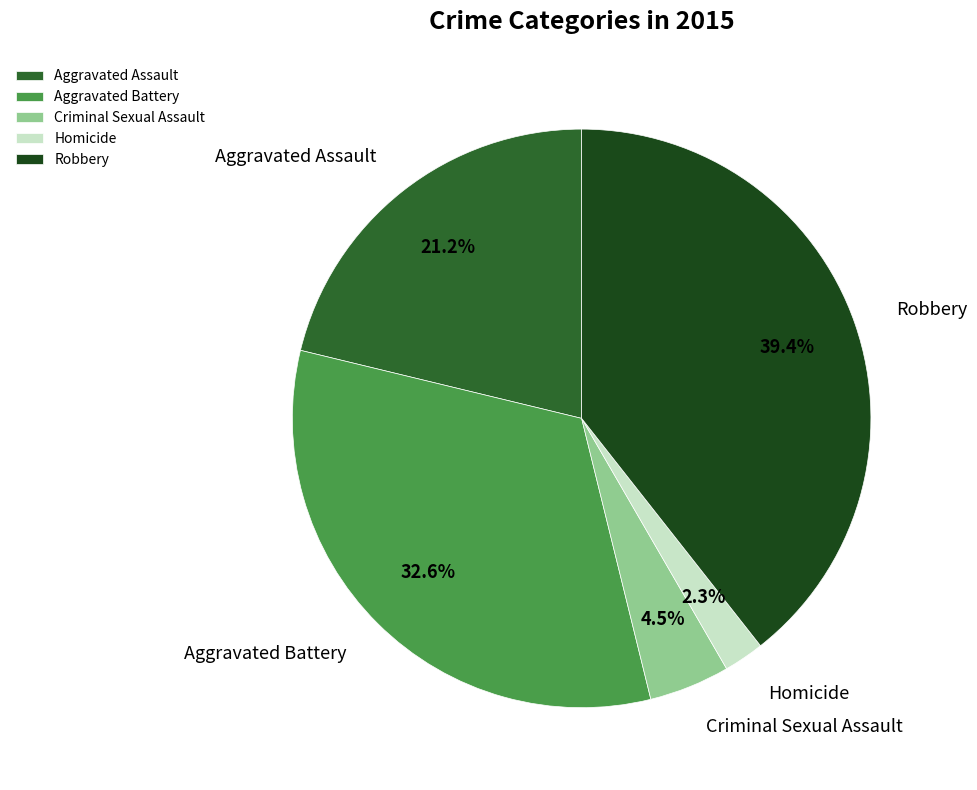

Count the number of slices in the pie.

5